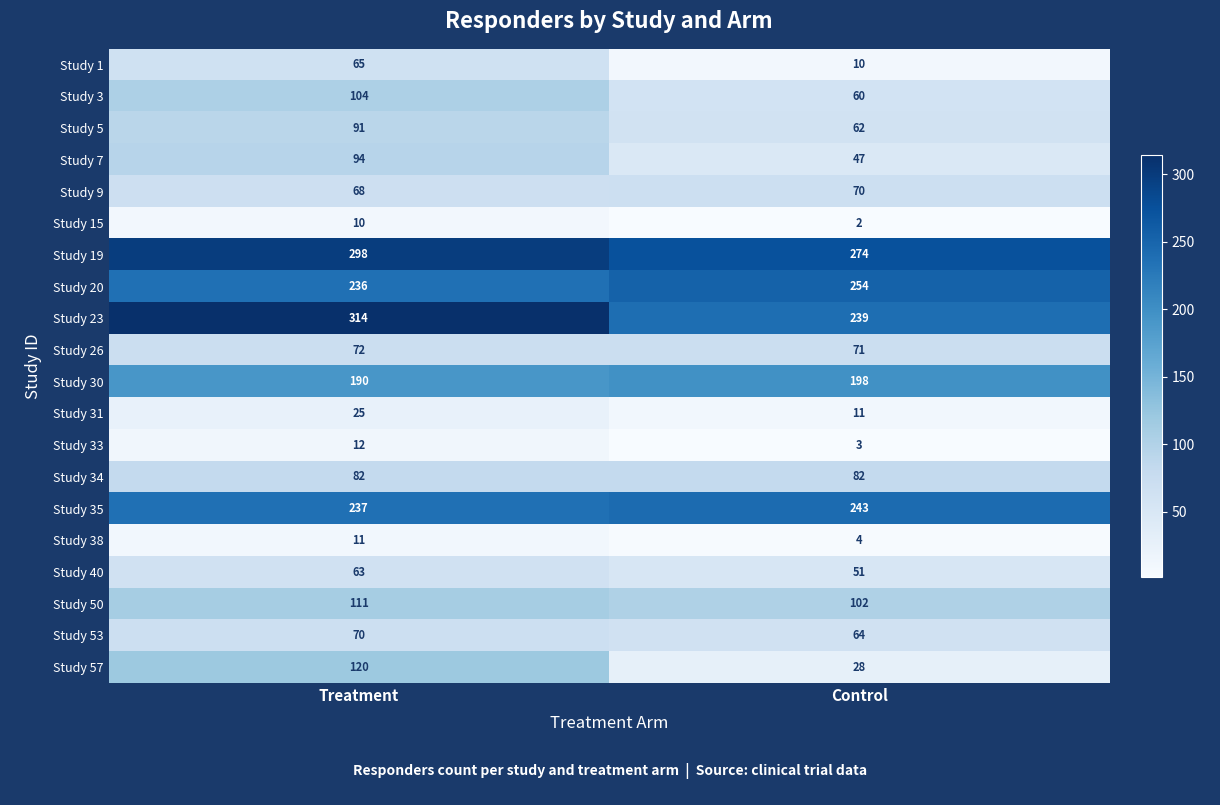

What is the sum of the Study 19 values at Treatment and Control?

572